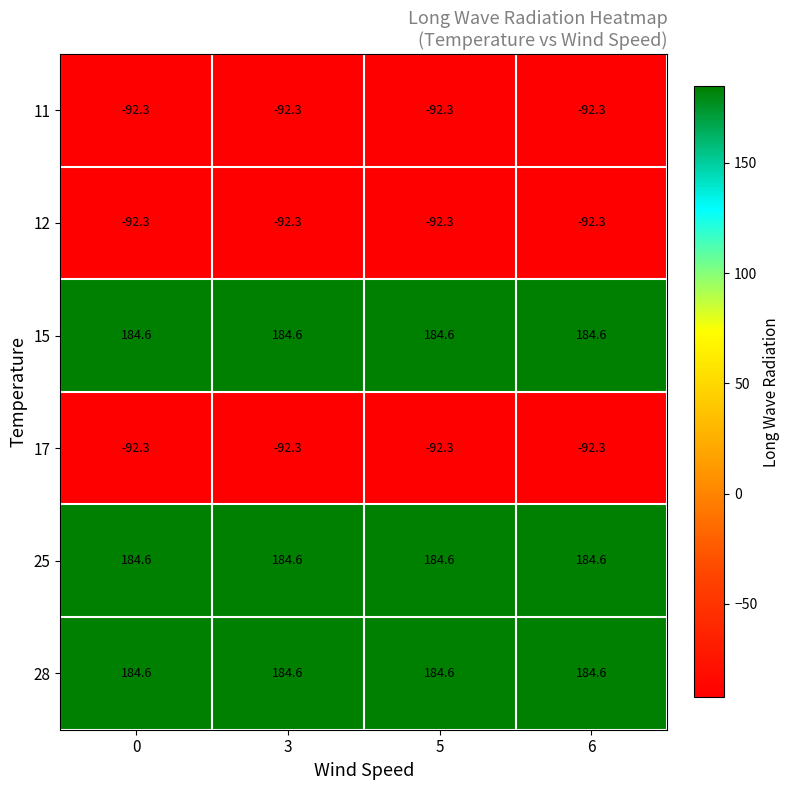

The 15 series shows 184.6 at 0. True or false?

True